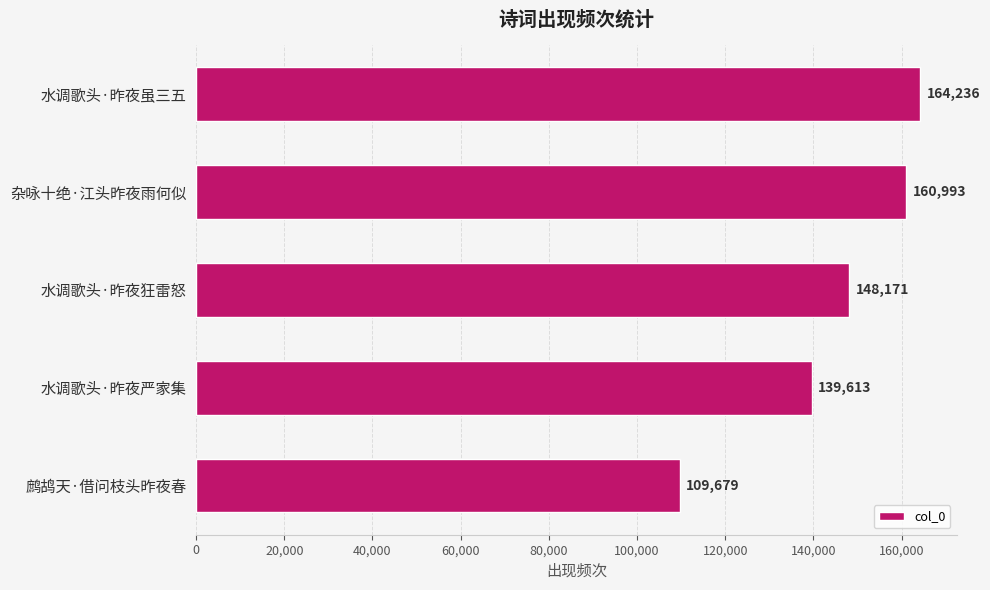

How many series are shown in this chart?

1